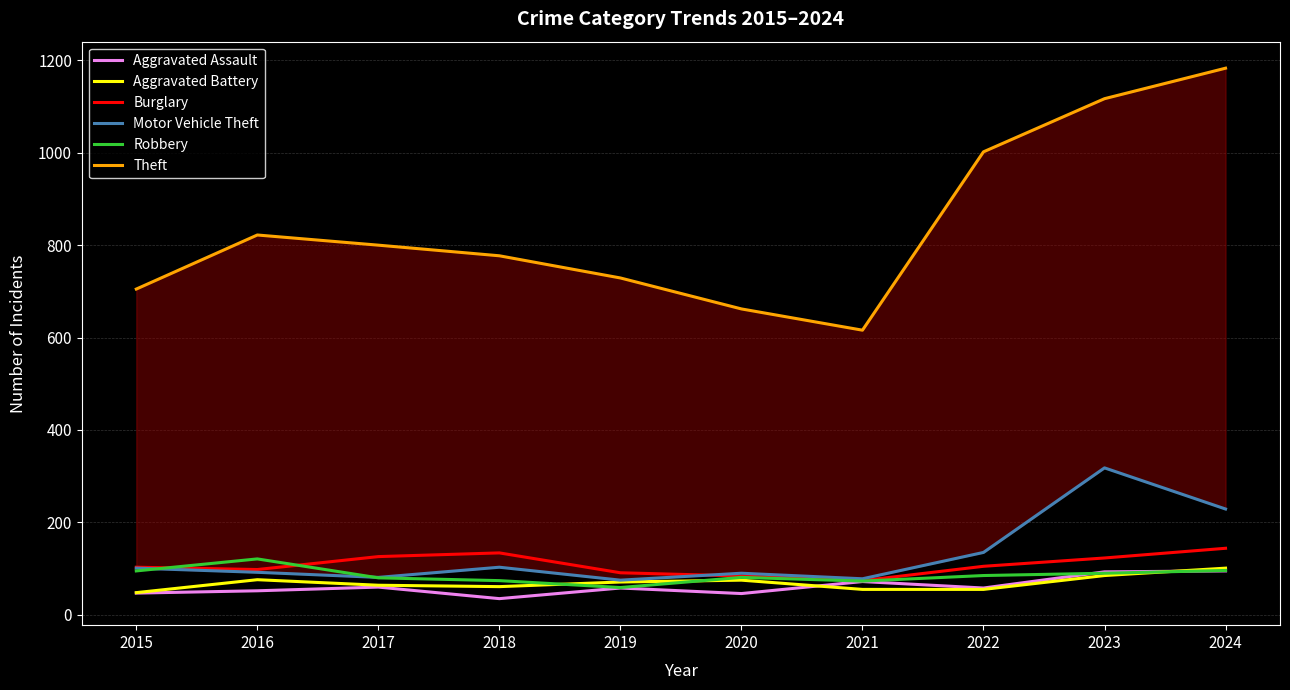

What is the sum of all Motor Vehicle Theft values?

1302